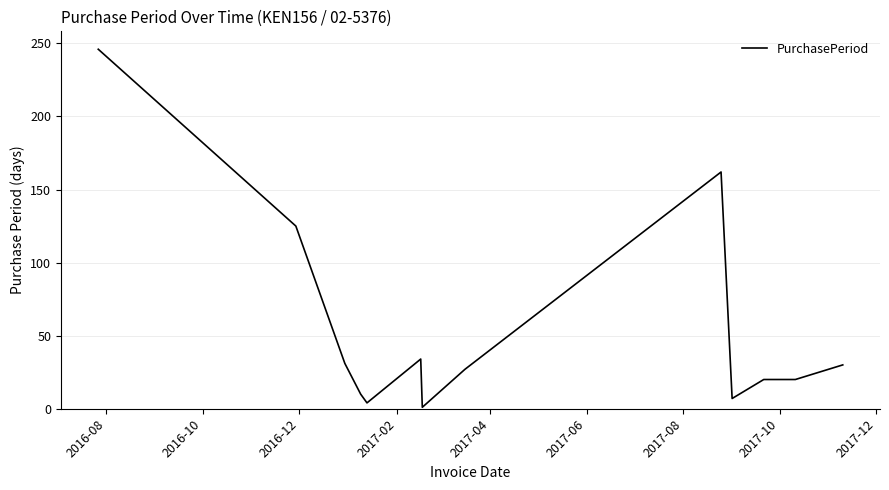

How many lines are shown in the chart?

1